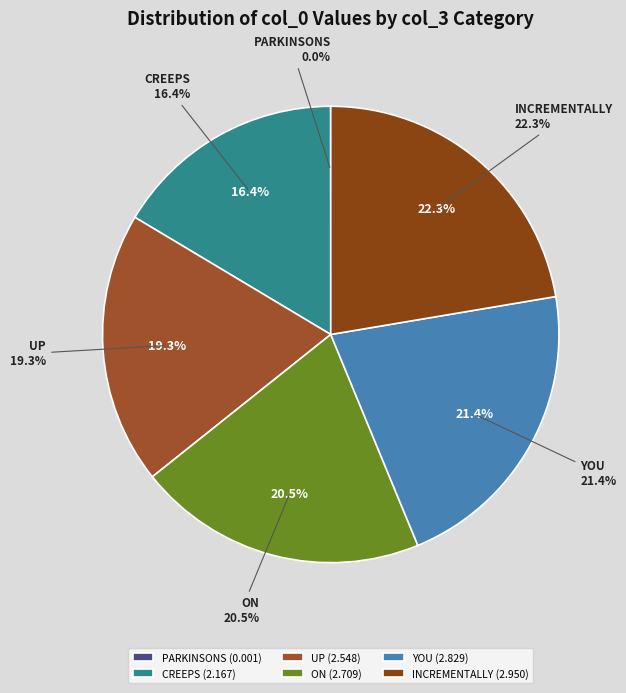

How many slices are in this pie chart?

6